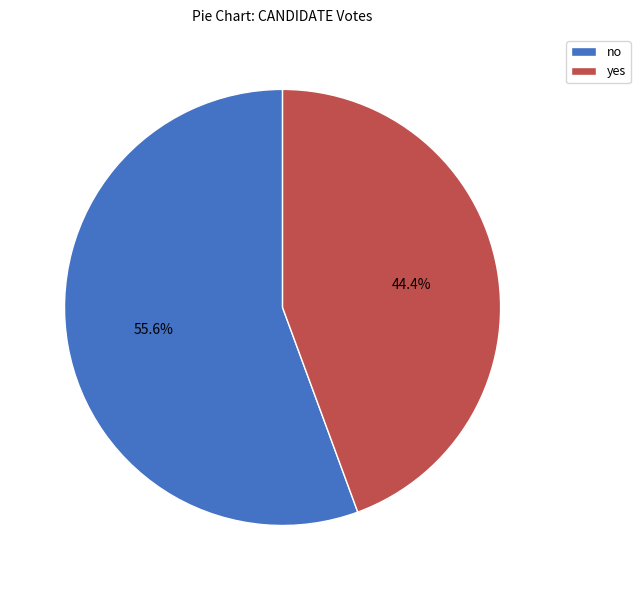

What percentage is the no slice, to the nearest percent?

56%